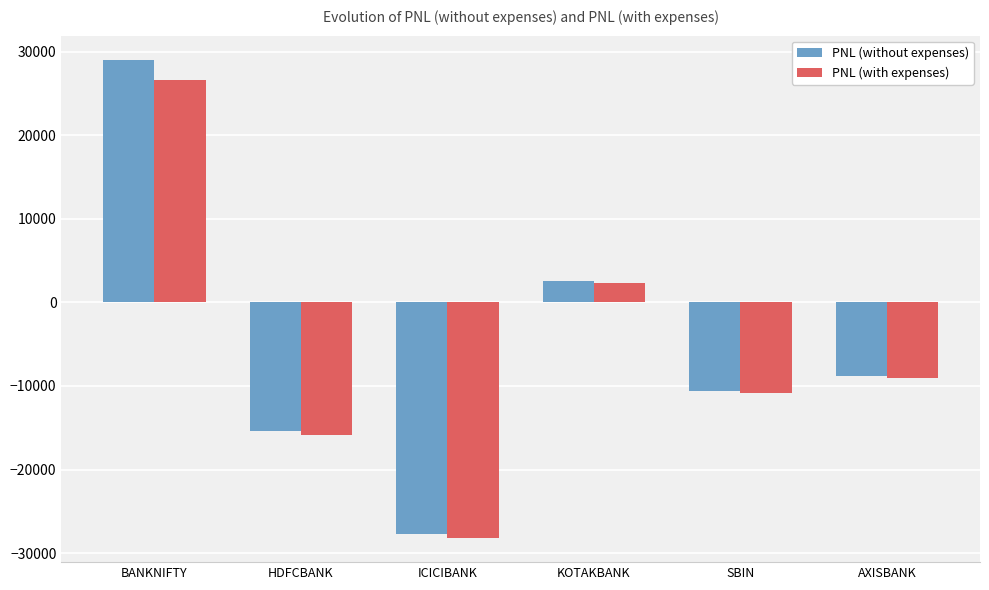

What is the total value across all series at HDFCBANK?

-31221.3